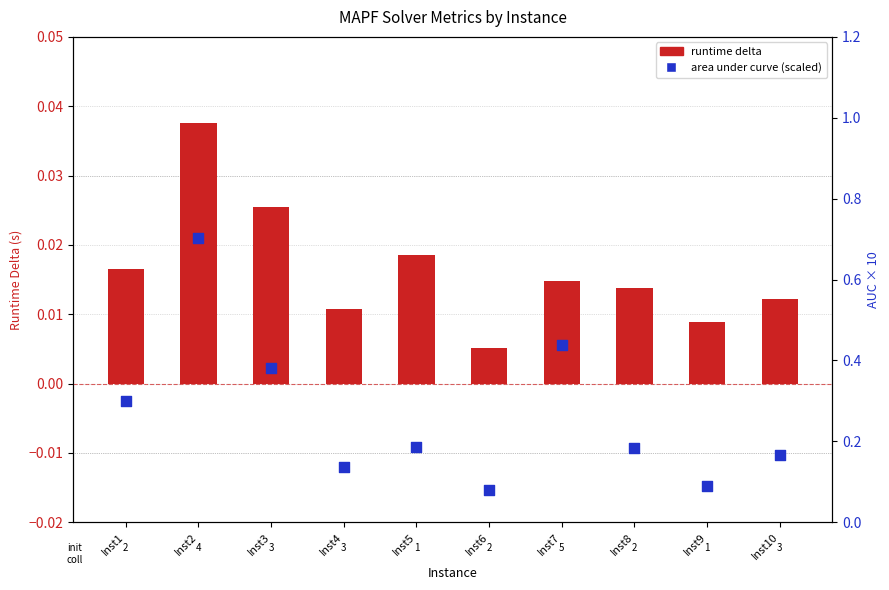

Which series has the largest total across all categories?

area under curve (scaled)